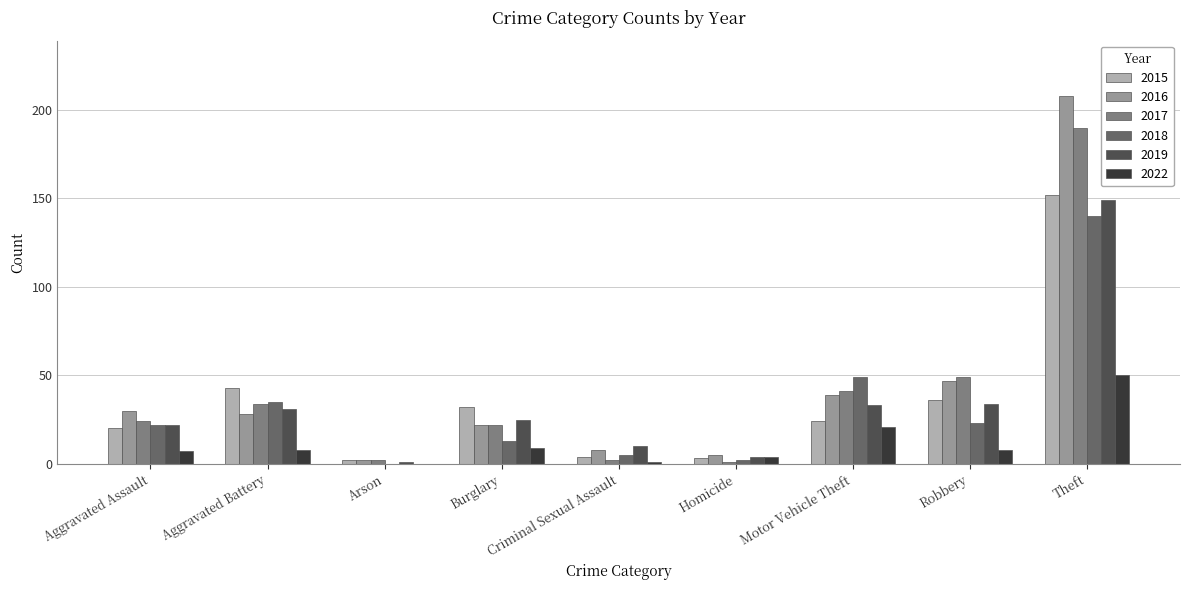

Reading right to left, what are all the values shown in this chart?

2015: Theft=152	Robbery=36	Motor Vehicle Theft=24	Homicide=3	Criminal Sexual Assault=4	Burglary=32	Arson=2	Aggravated Battery=43	Aggravated Assault=20
2016: Theft=208	Robbery=47	Motor Vehicle Theft=39	Homicide=5	Criminal Sexual Assault=8	Burglary=22	Arson=2	Aggravated Battery=28	Aggravated Assault=30
2017: Theft=190	Robbery=49	Motor Vehicle Theft=41	Homicide=1	Criminal Sexual Assault=2	Burglary=22	Arson=2	Aggravated Battery=34	Aggravated Assault=24
2018: Theft=140	Robbery=23	Motor Vehicle Theft=49	Homicide=2	Criminal Sexual Assault=5	Burglary=13	Arson=0	Aggravated Battery=35	Aggravated Assault=22
2019: Theft=149	Robbery=34	Motor Vehicle Theft=33	Homicide=4	Criminal Sexual Assault=10	Burglary=25	Arson=1	Aggravated Battery=31	Aggravated Assault=22
2022: Theft=50	Robbery=8	Motor Vehicle Theft=21	Homicide=4	Criminal Sexual Assault=1	Burglary=9	Arson=0	Aggravated Battery=8	Aggravated Assault=7